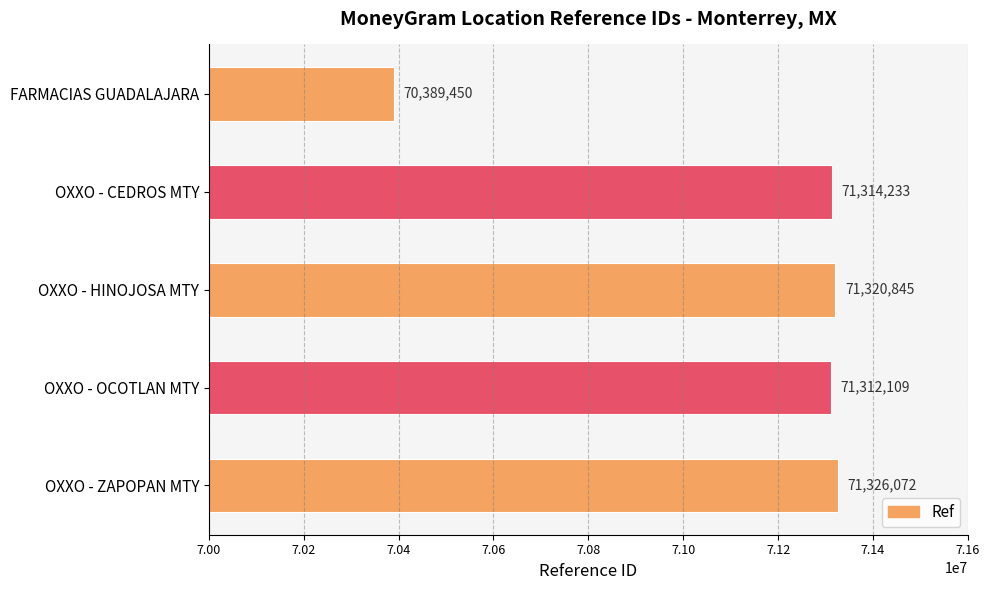

True or false: the data shows 108486430 at OXXO - ZAPOPAN MTY.

False